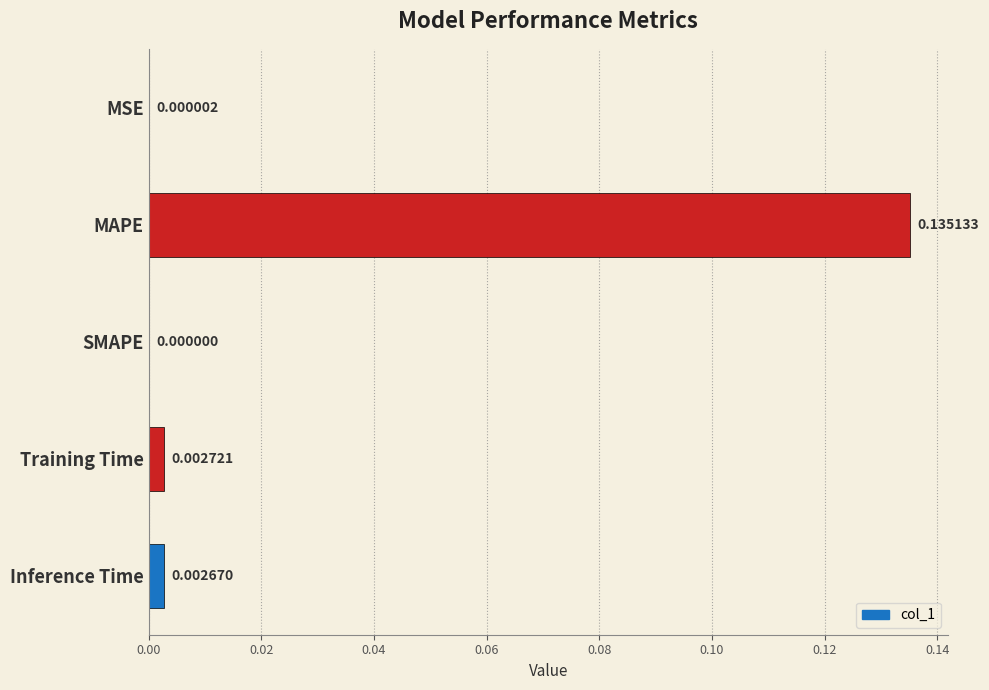

At which label is the value closest to 0?

SMAPE